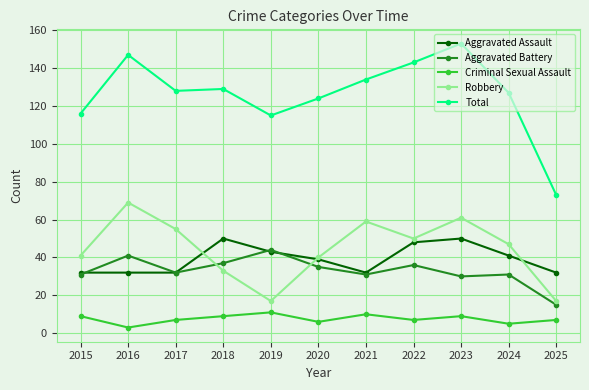

Rank the series by their maximum value, from highest to lowest.

Total, Robbery, Aggravated Assault, Aggravated Battery, Criminal Sexual Assault